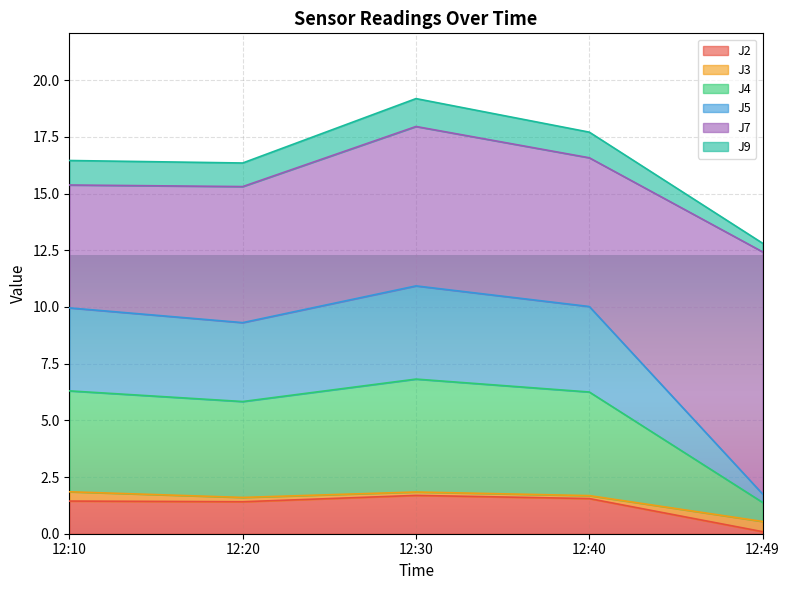

The value of J2 at 12:20 is 1.4. True or false?

True